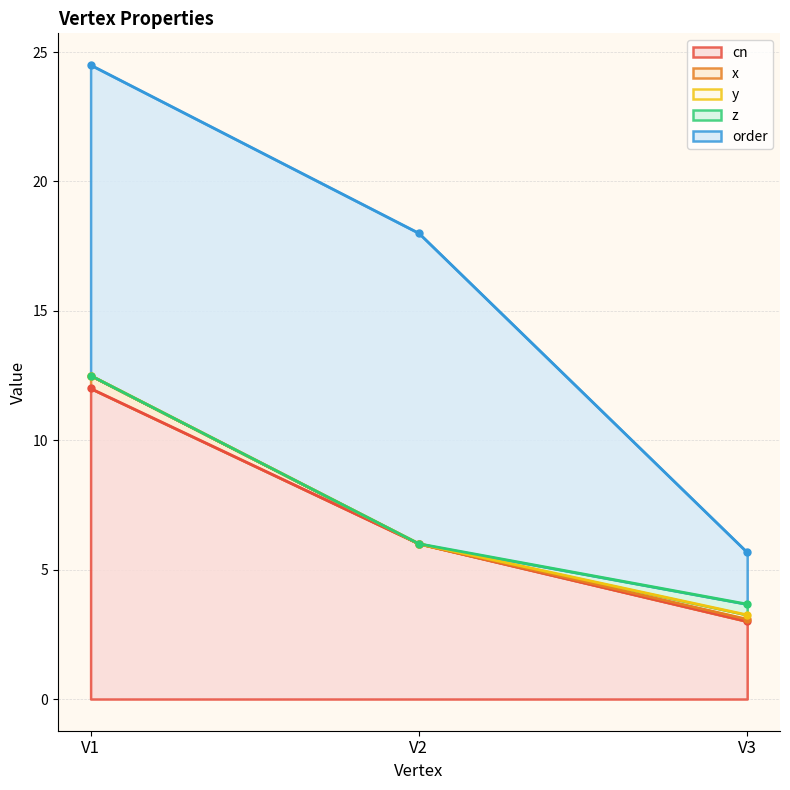

Reading left to right, transcribe all the data shown in this chart.

cn: 12.0	6.0	3.0
x: 0.5	0.0	0.1
y: 0.0	0.0	0.2
z: 0.0	0.0	0.4
order: 12.0	12.0	2.0